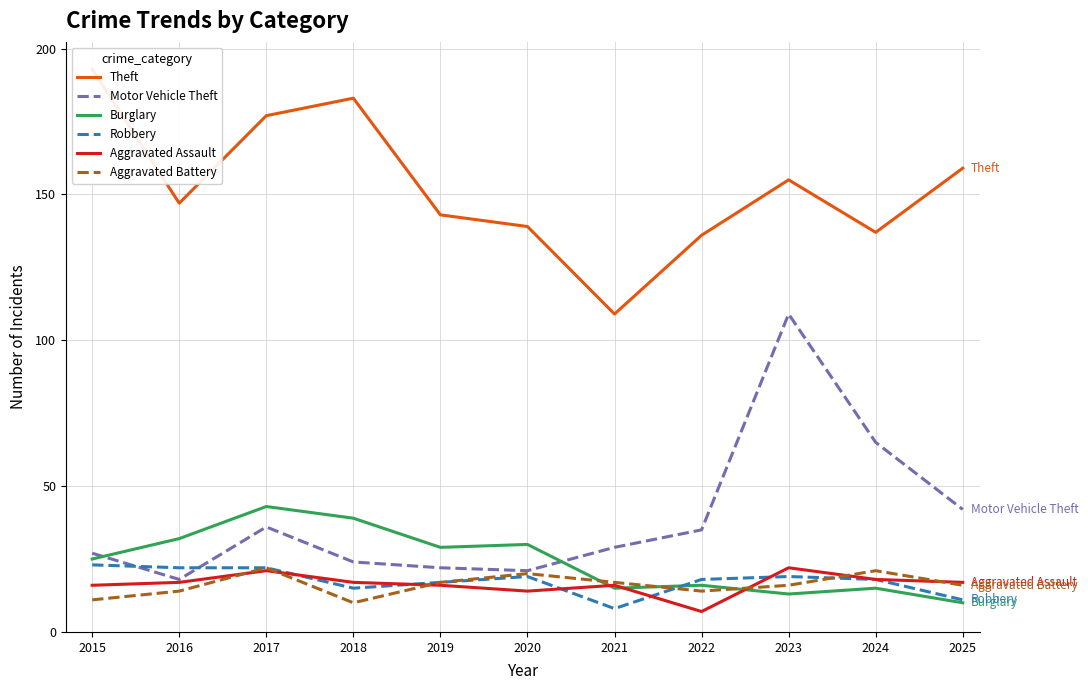

Rank the categories by Robbery value from lowest to highest.

2021, 2025, 2018, 2019, 2022, 2024, 2020, 2023, 2016, 2017, 2015